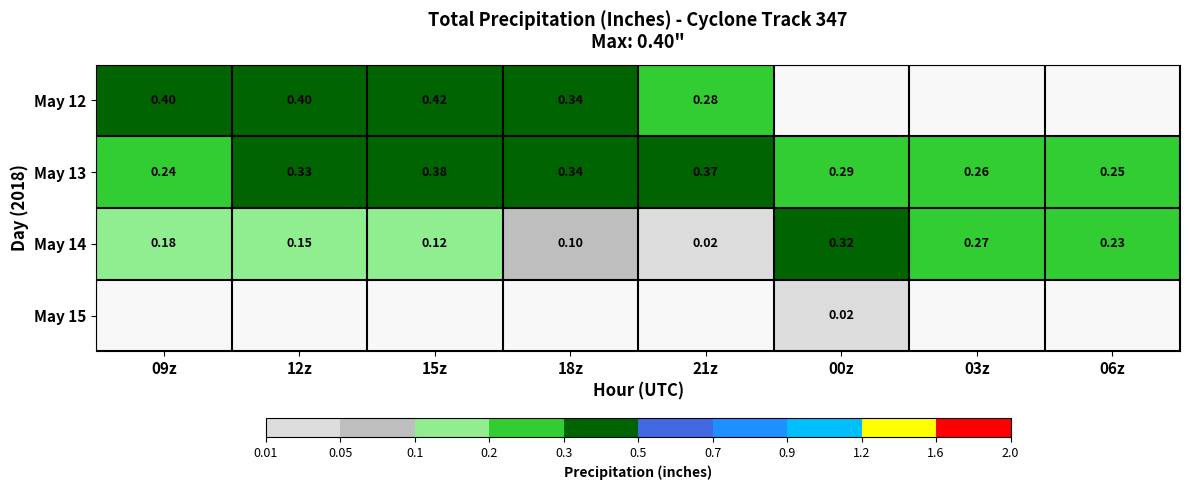

Which series changed the most between 21z and 03z?

May 14